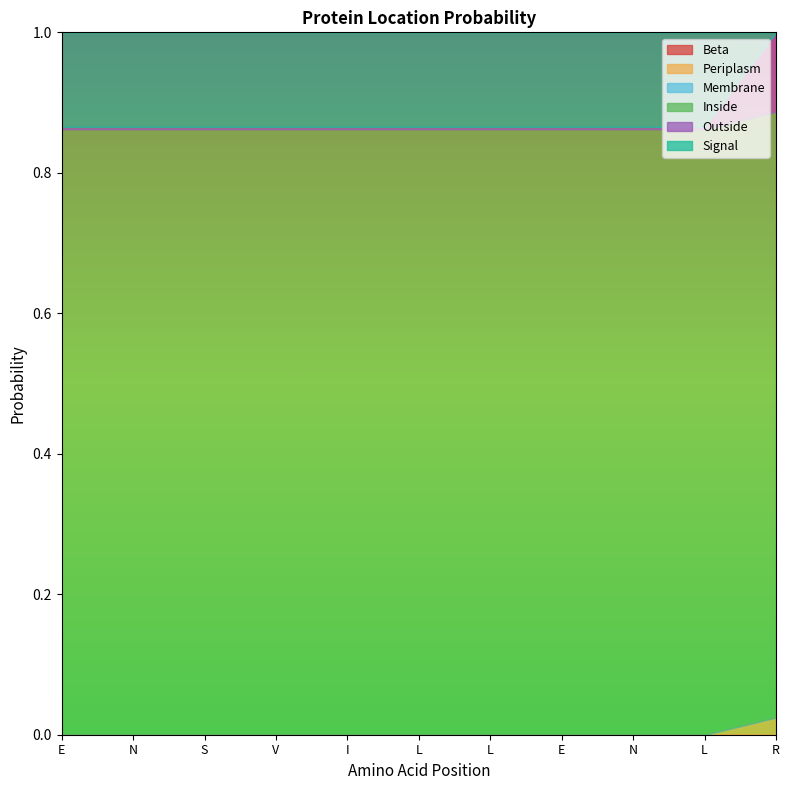

How many lines are shown in the chart?

6